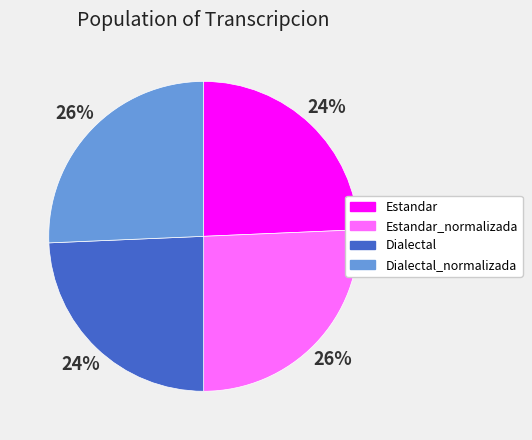

The Estandar_normalizada slice represents 20% of the pie. True or false?

False